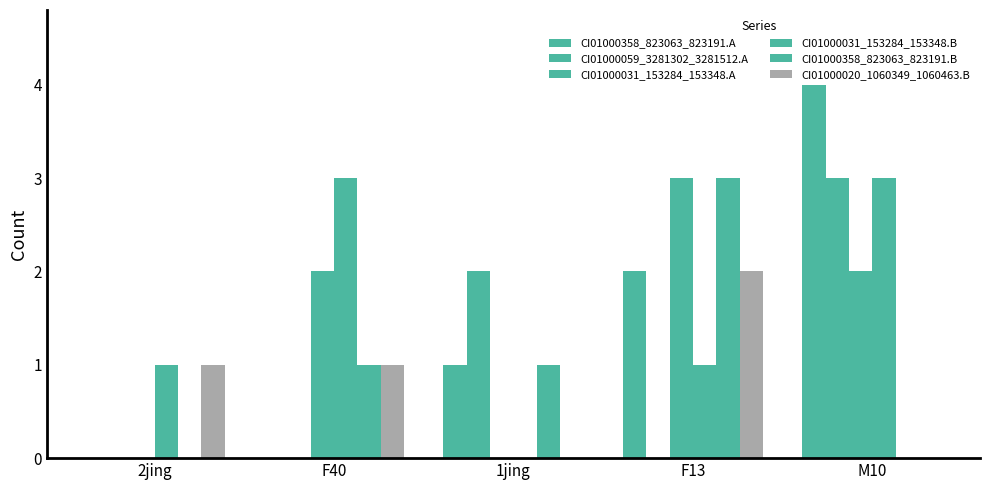

How many CI01000059_3281302_3281512.A values are between 0 and 2?

4